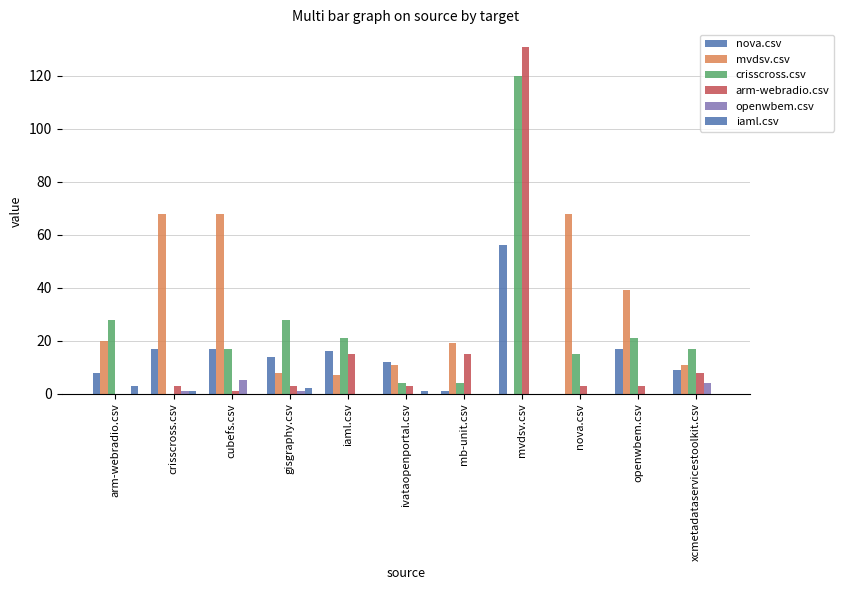

What is the spread (max minus min) of values at arm-webradio.csv?

28